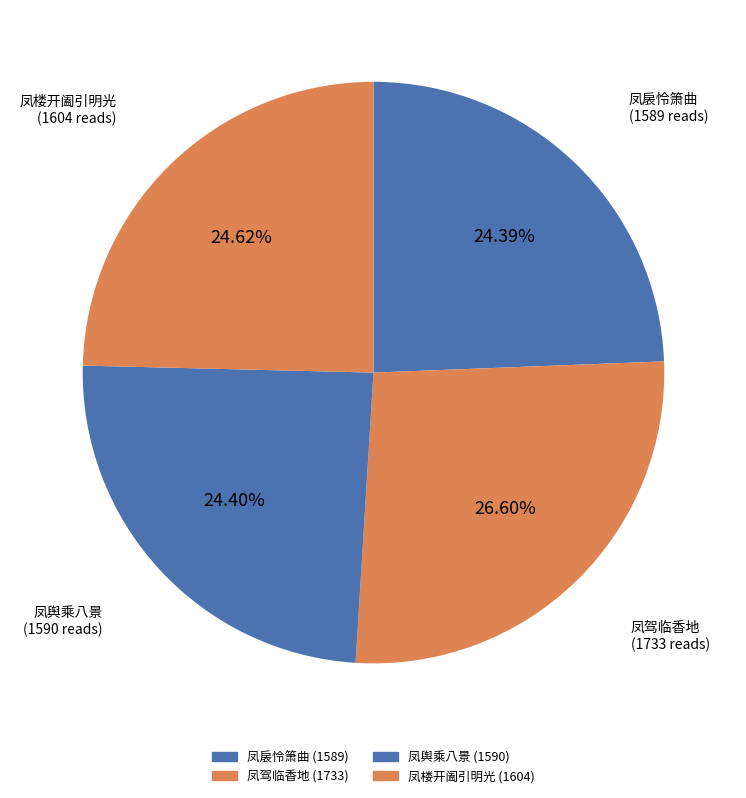

Count the number of slices in the pie.

4